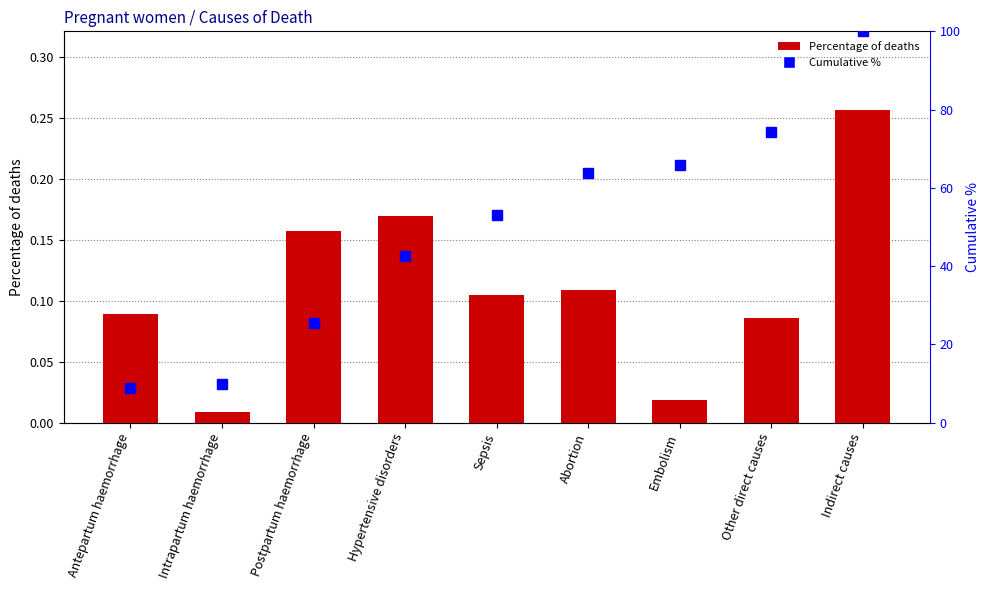

Which series has the largest total across all categories?

Cumulative %